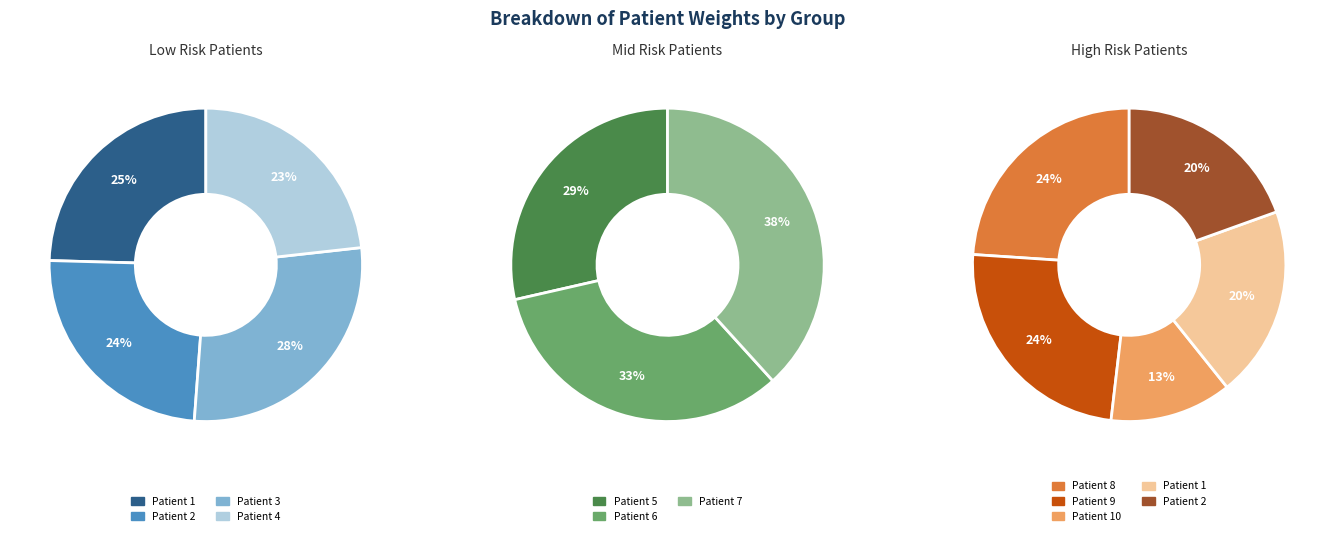

True or false: Patient 5 accounts for 1% of the total.

False